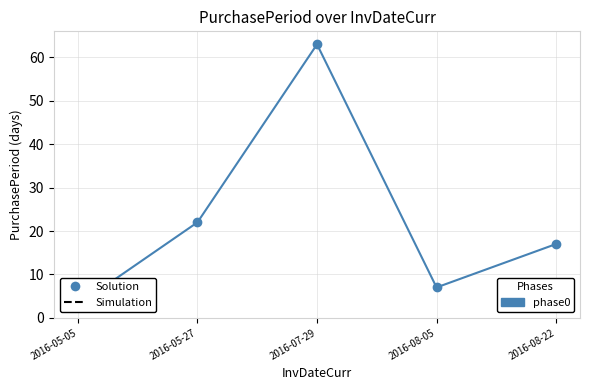

The value at 2016-05-27 is 22. True or false?

True